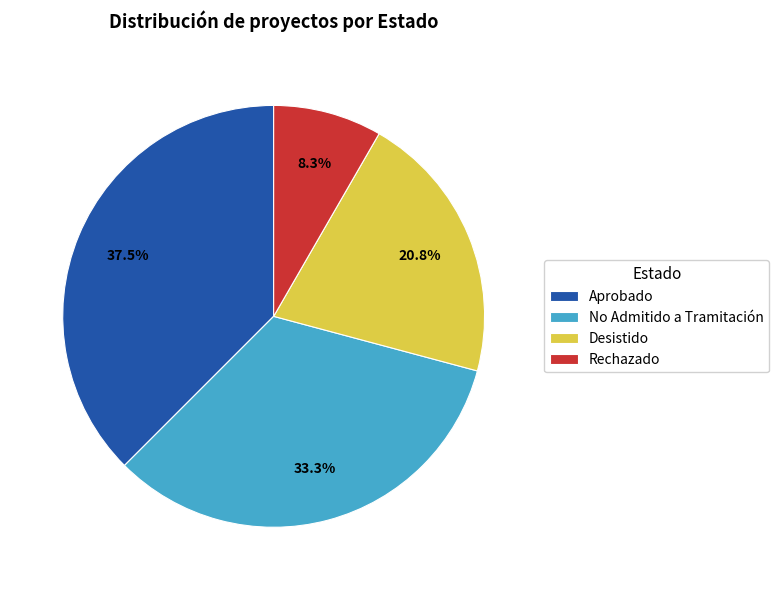

Rank the categories by value from highest to lowest.

Aprobado, No Admitido a Tramitación, Desistido, Rechazado